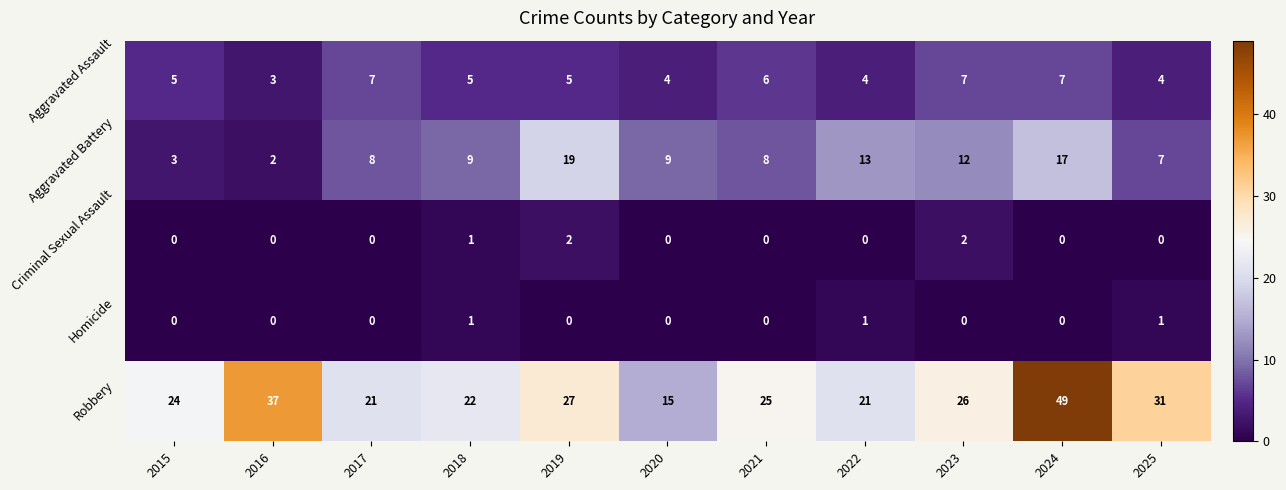

The value of Robbery at 2024 is 49. True or false?

True